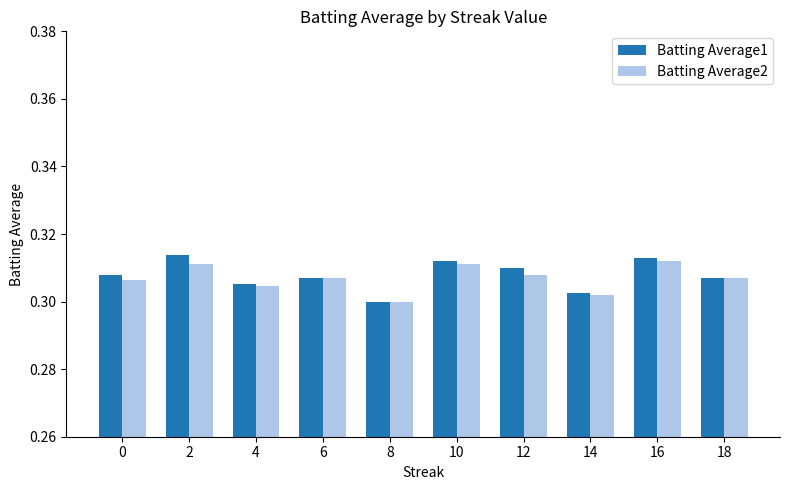

At 0, list the series in order from smallest to largest.

Batting Average2, Batting Average1